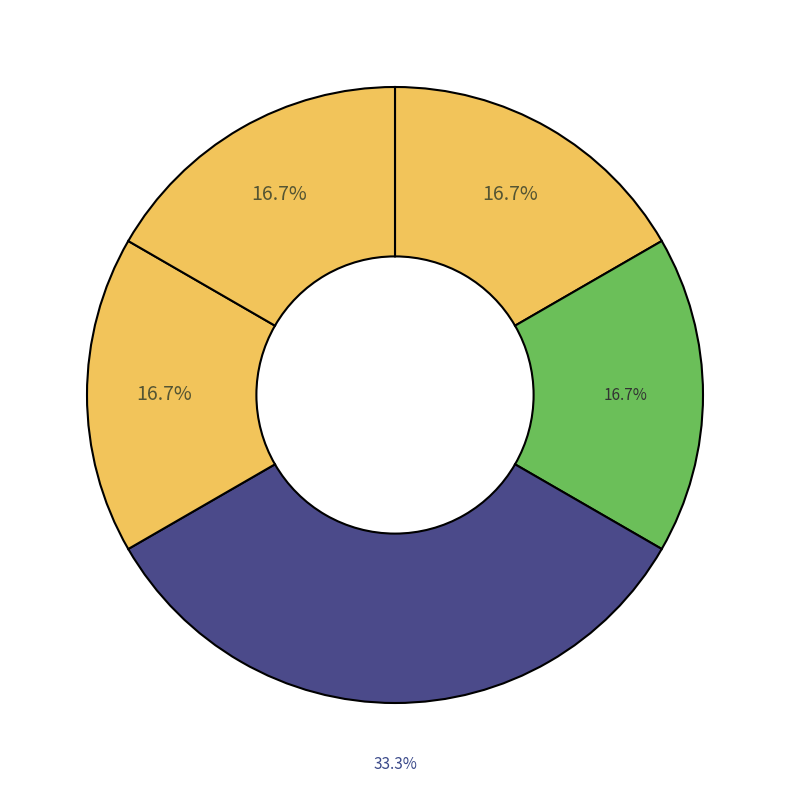

How many segments does this pie chart have?

5